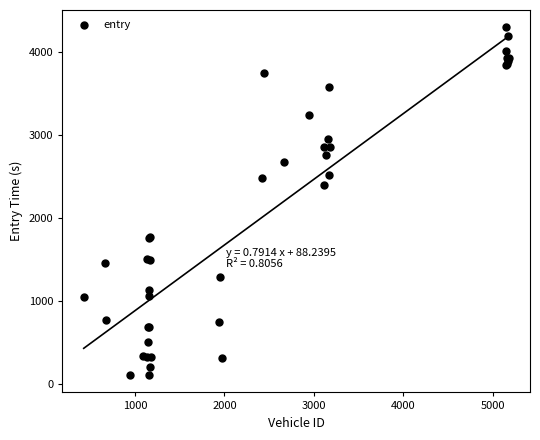

What Y value in the scatter plot is closest to 2198?

2389.2